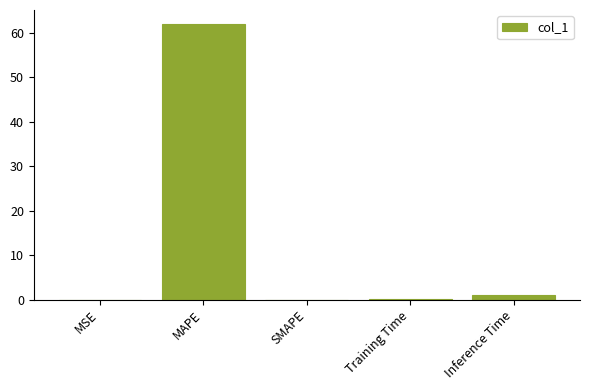

What is the greatest value displayed?

62.0